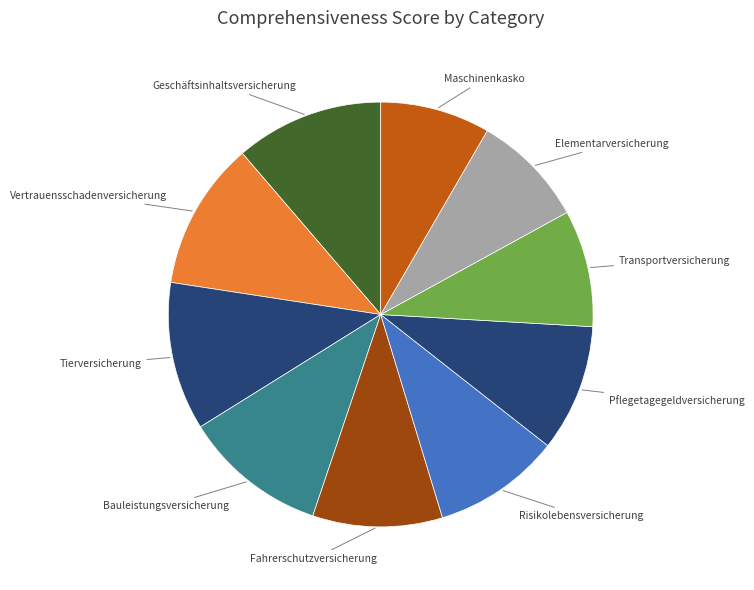

How many segments does this pie chart have?

10